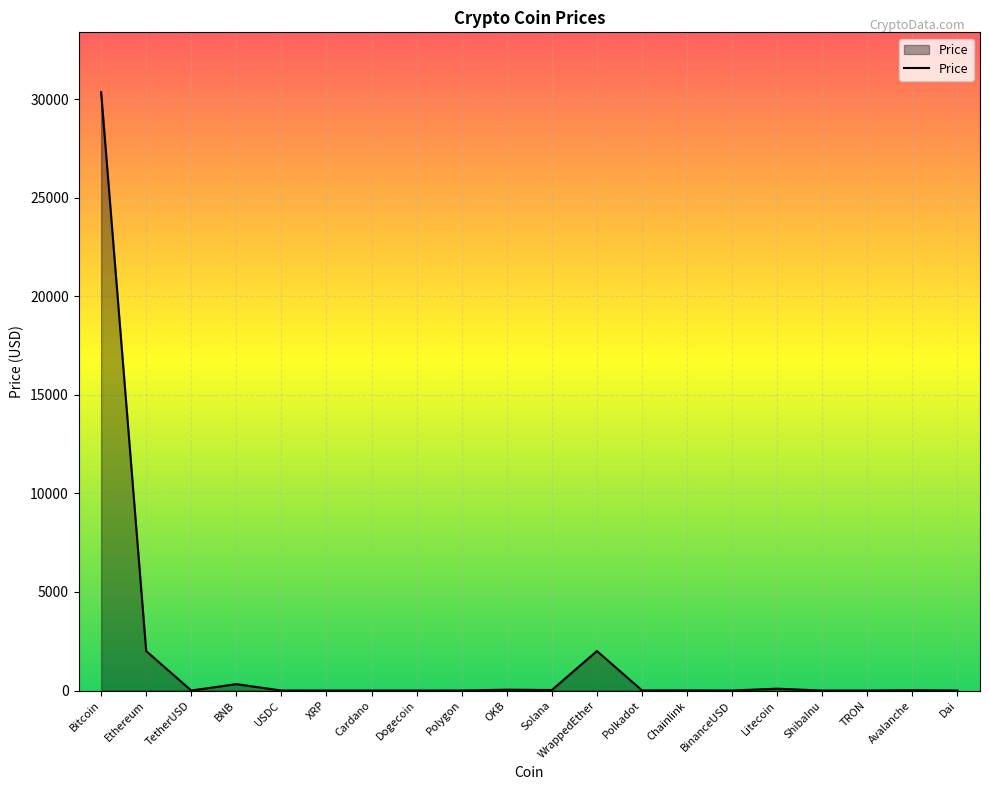

What value does the data have at Polygon?

1.1